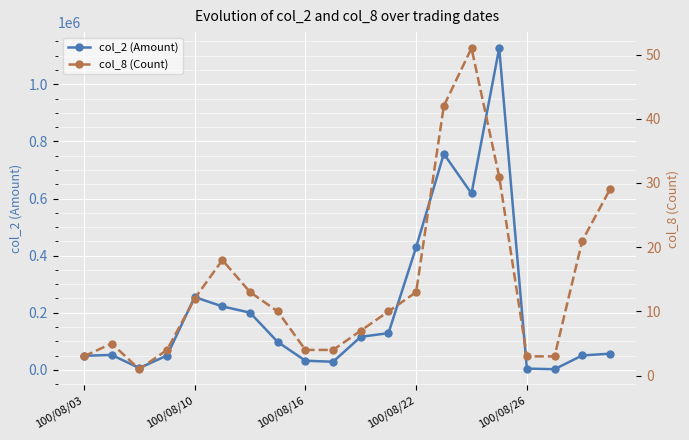

The value of col_2 (Amount) at 100/08/16 is 32000. True or false?

True